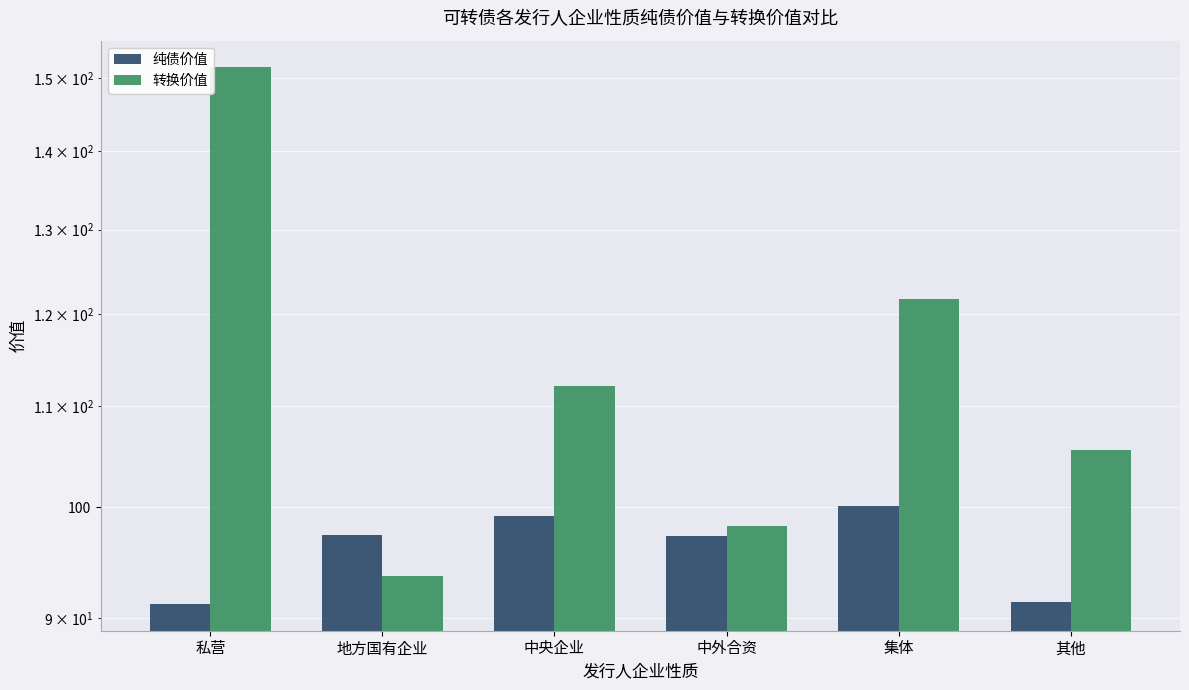

List the series in order of their overall mean, highest first.

转换价值, 纯债价值